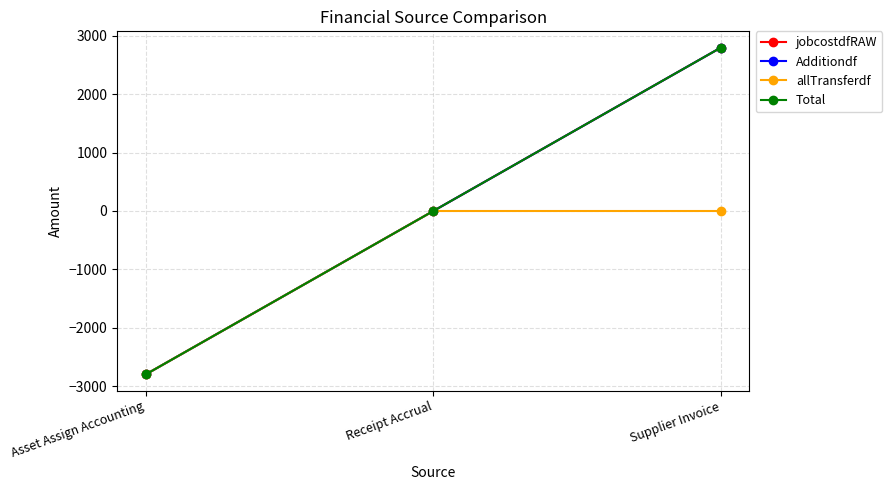

Rank the categories by Total value from lowest to highest.

Asset Assign Accounting, Receipt Accrual, Supplier Invoice